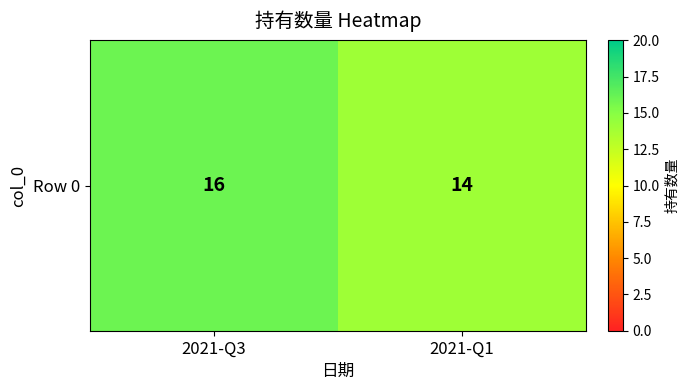

At which category does the chart reach its minimum across all series?

2021-Q1